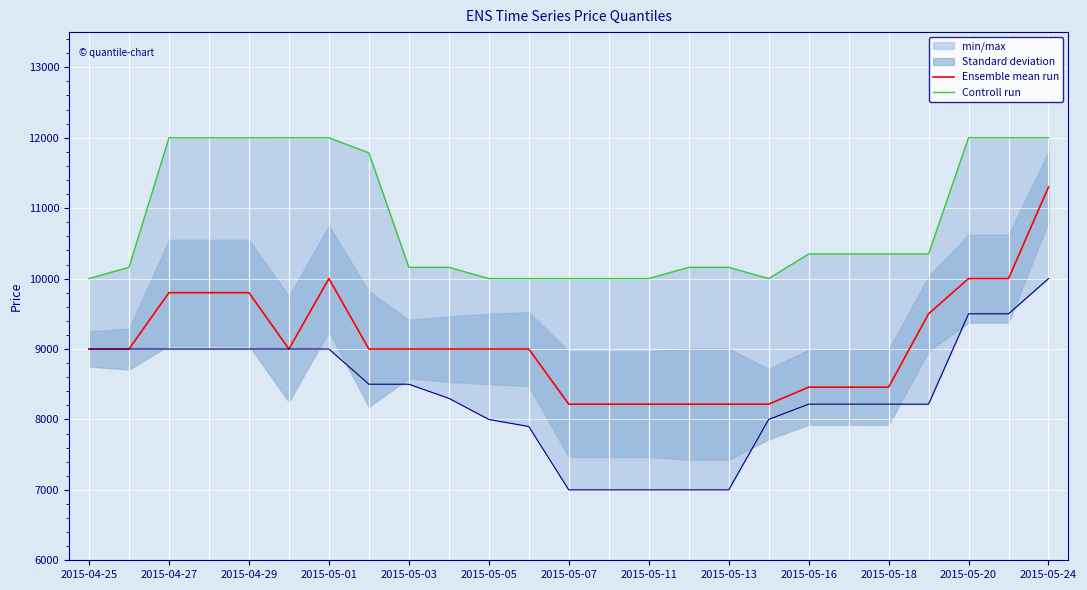

In Ensemble mean run, how many points are higher than both neighbors (excluding endpoints)?

1